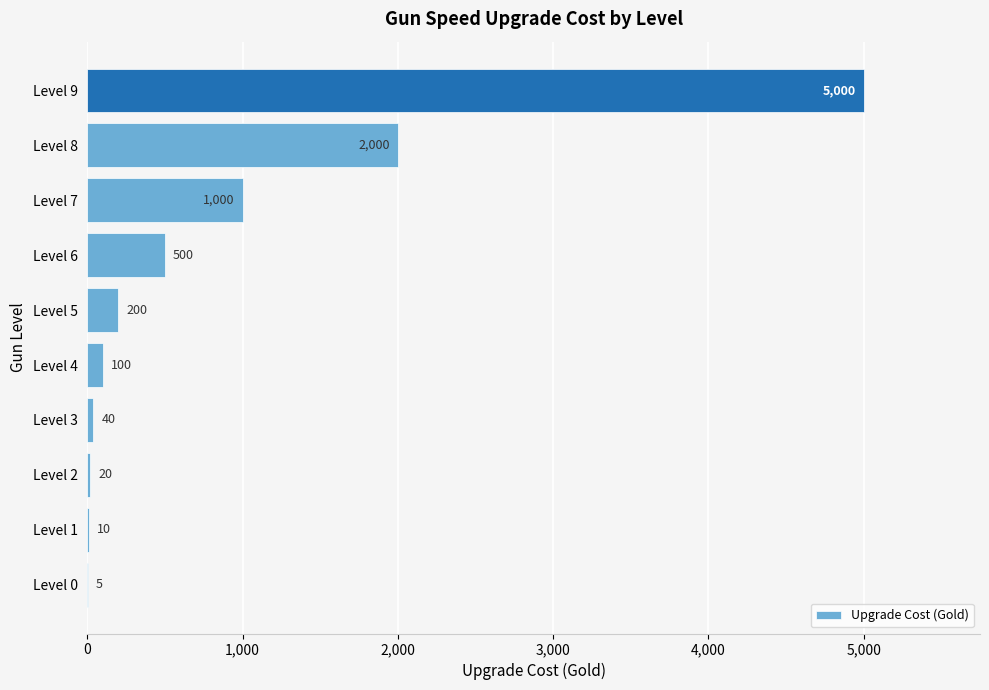

Is it true that the value at Level 9 is 5000?

True